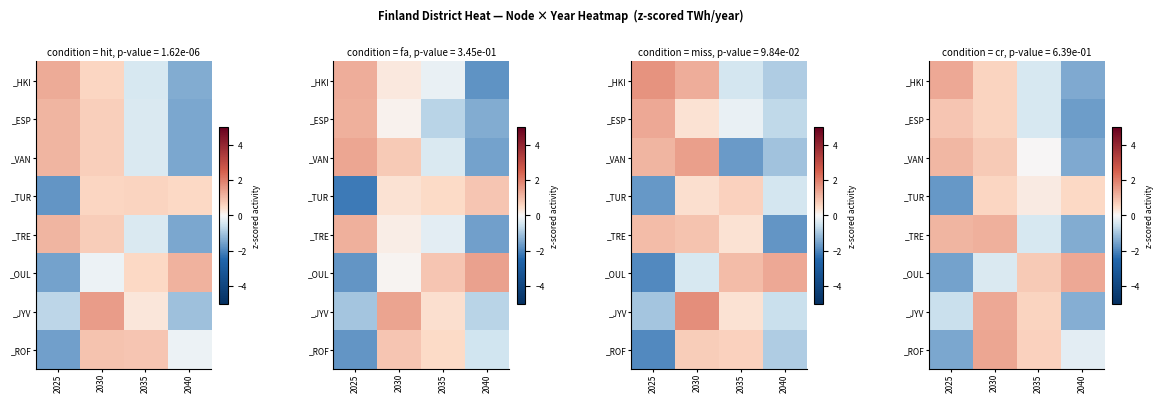

Which series changed the most between 2025 and 2030?

_ROF